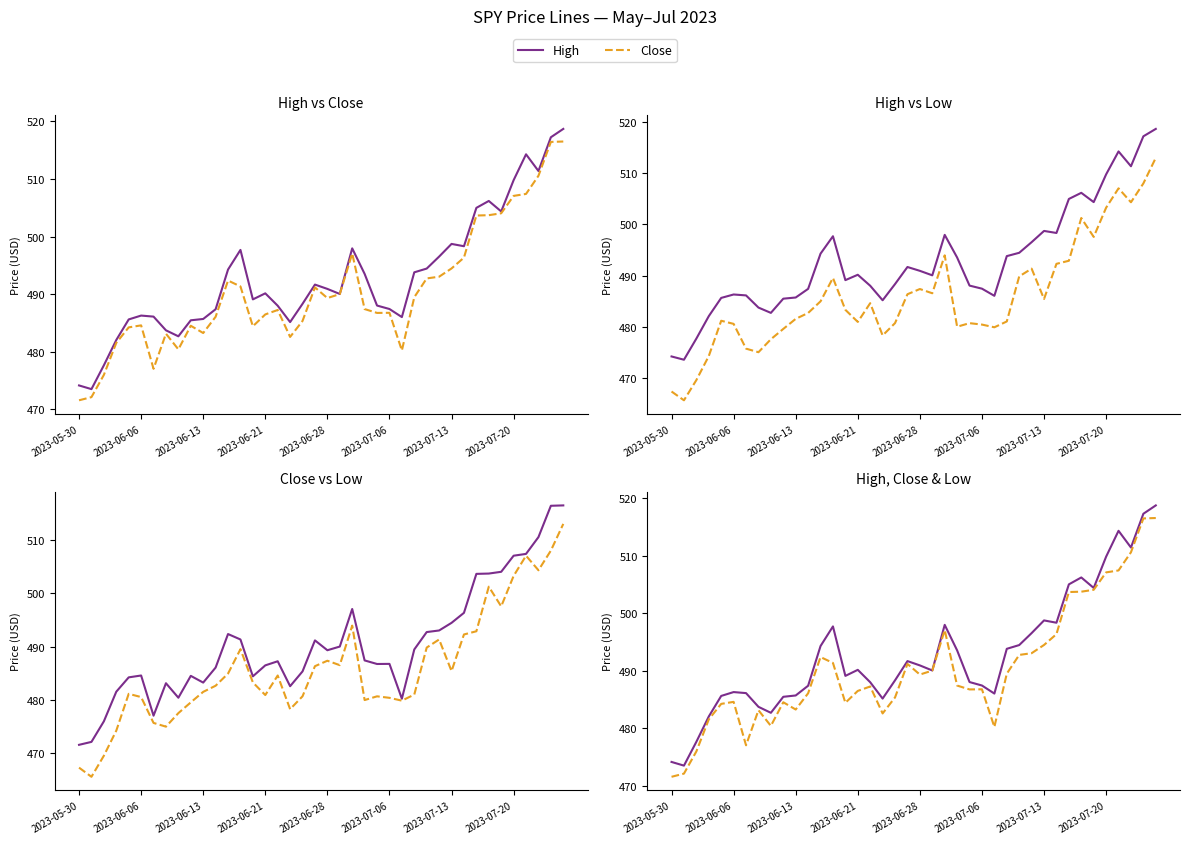

What is the difference between the highest and lowest values at 37?

7.0